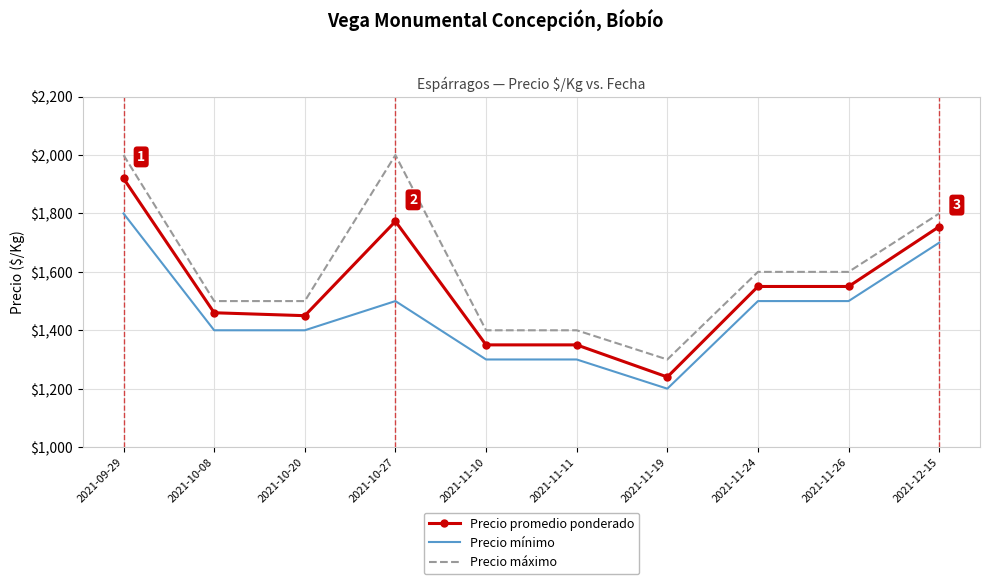

List the series in order of their overall mean, highest first.

Precio máximo, Precio promedio ponderado, Precio mínimo